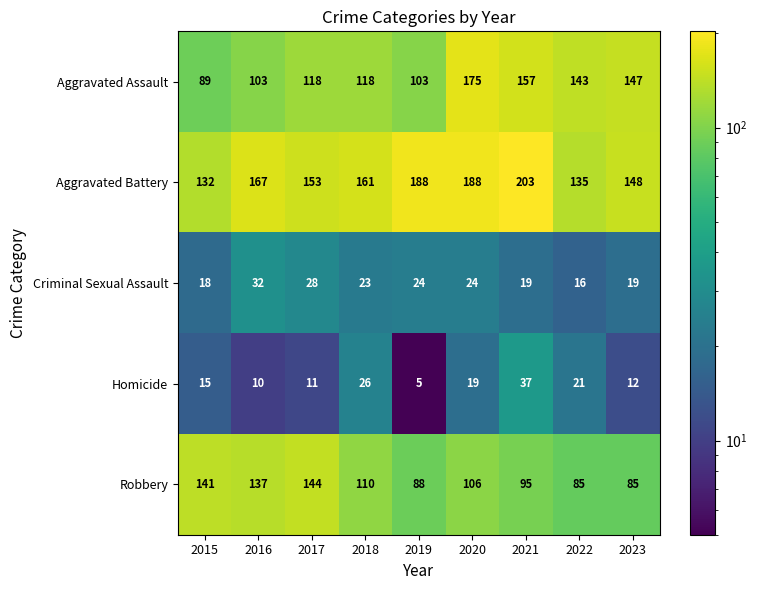

What is the maximum value shown in the chart?

203